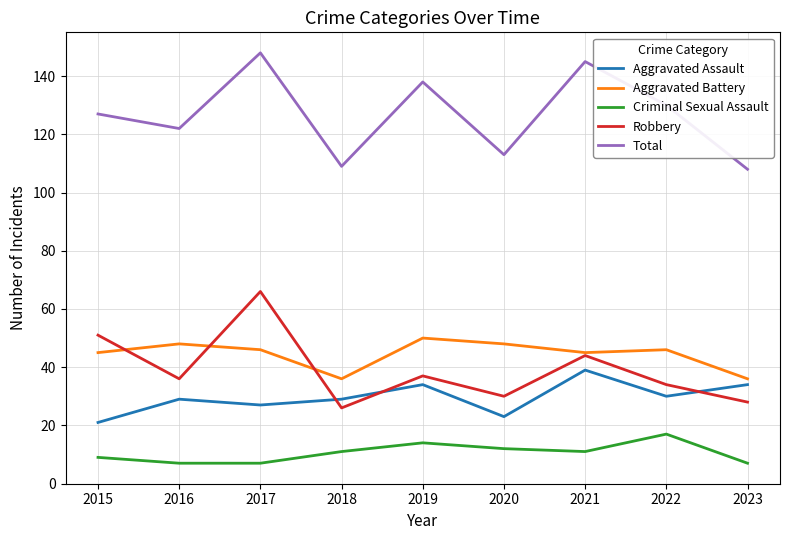

Is it true that Total equals 113 at 2020?

True